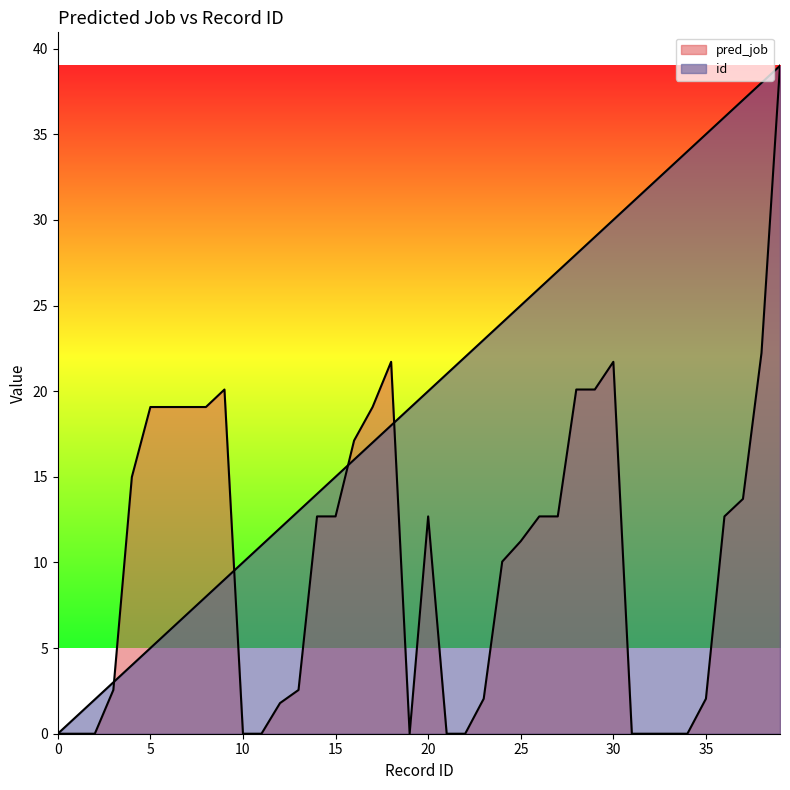

At which label is pred_job closest to 19?

5